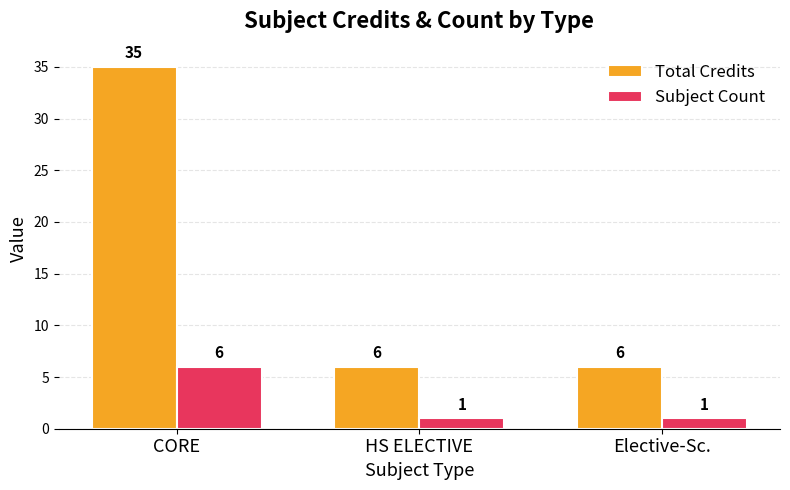

At how many categories does at least one series exceed 7?

1